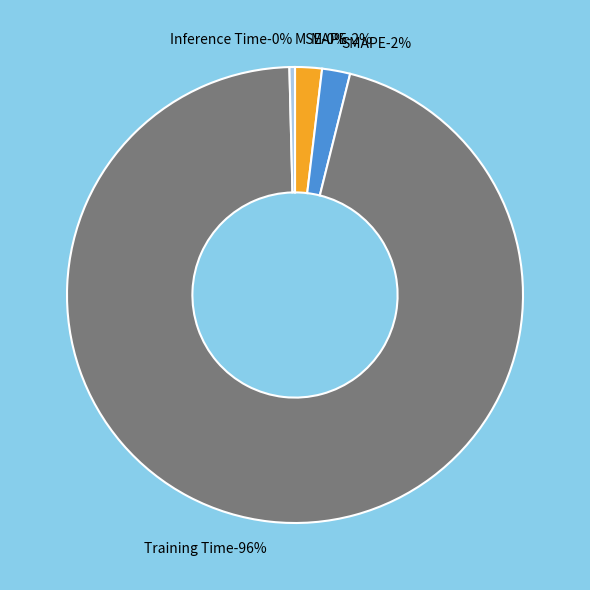

What is the largest slice in the pie chart?

Training Time